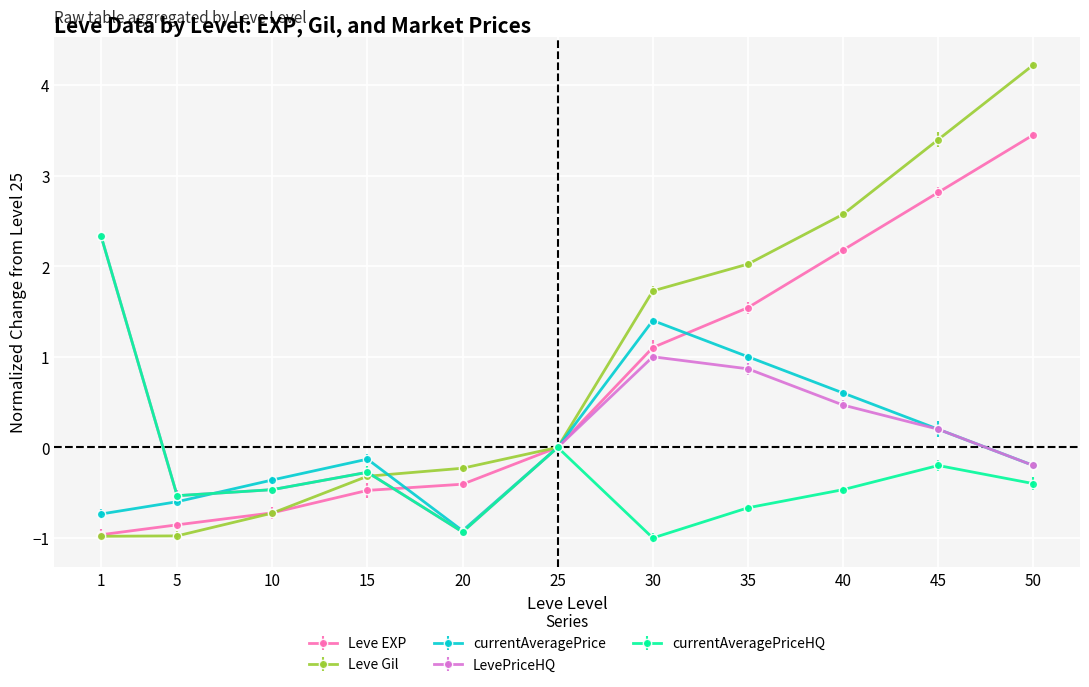

Which series has the widest spread of values?

Leve Gil